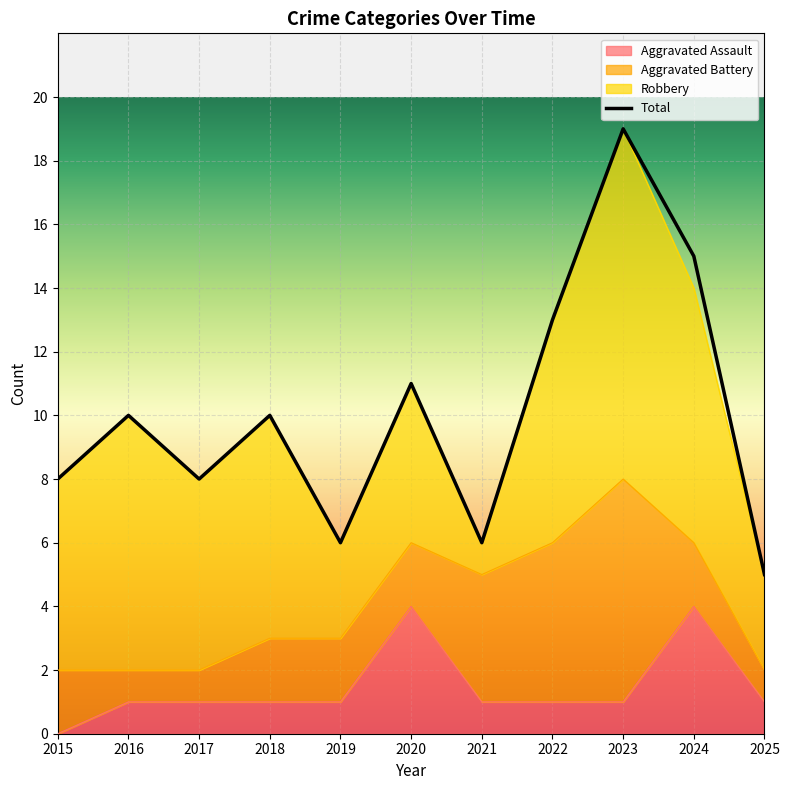

Which has a higher value, 2025 or 2021?

2025